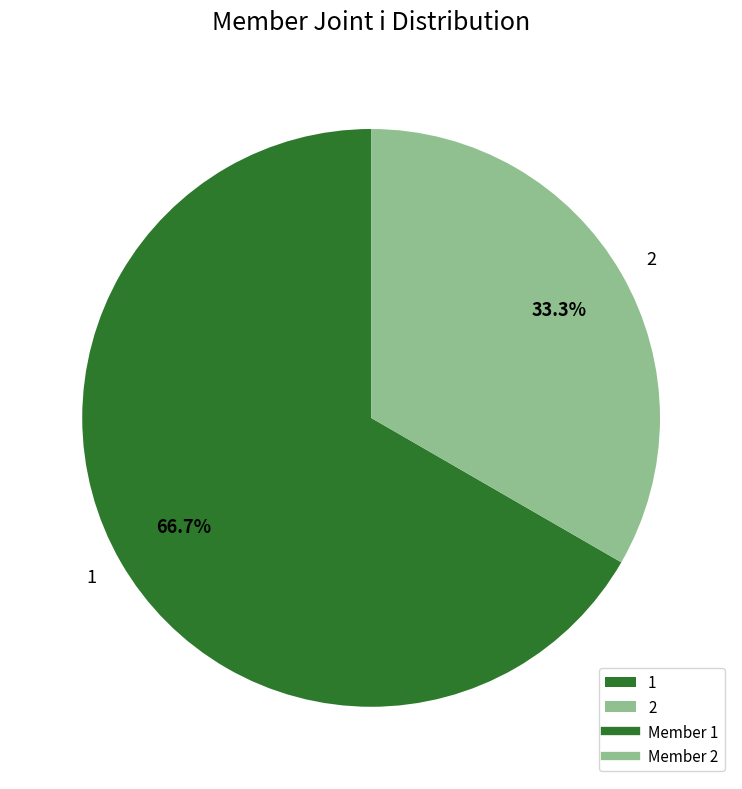

To the nearest percent, what portion does 2 represent?

33%